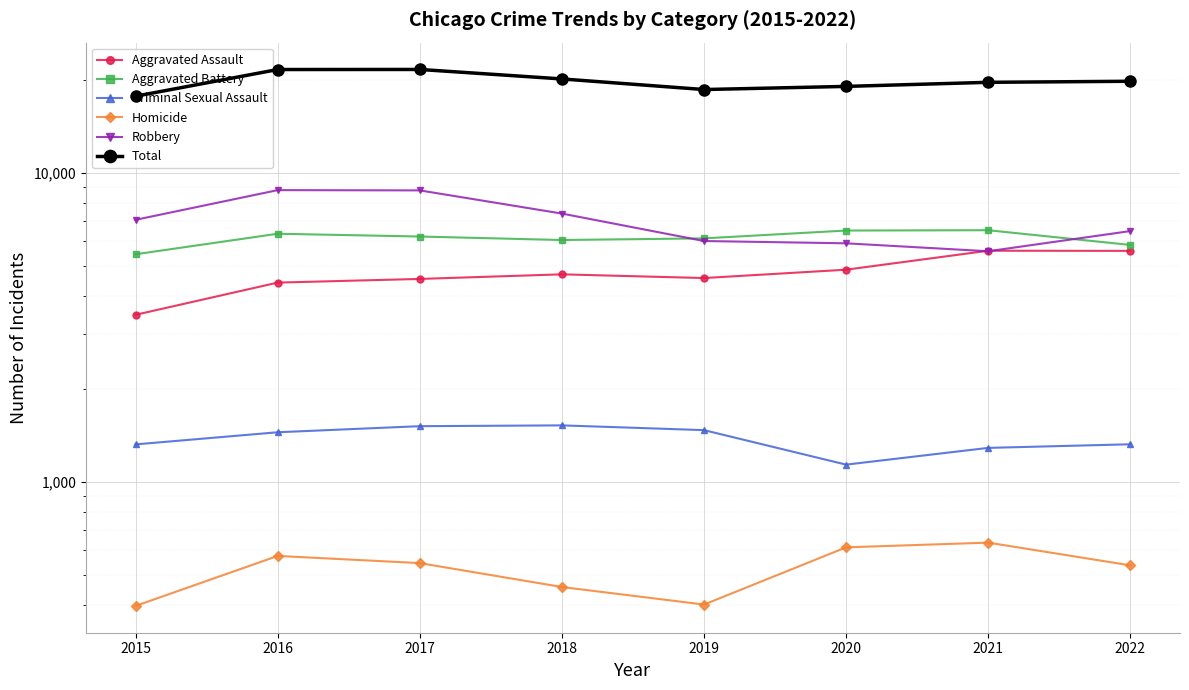

Rank the categories by Aggravated Assault value from highest to lowest.

2021, 2022, 2020, 2018, 2019, 2017, 2016, 2015